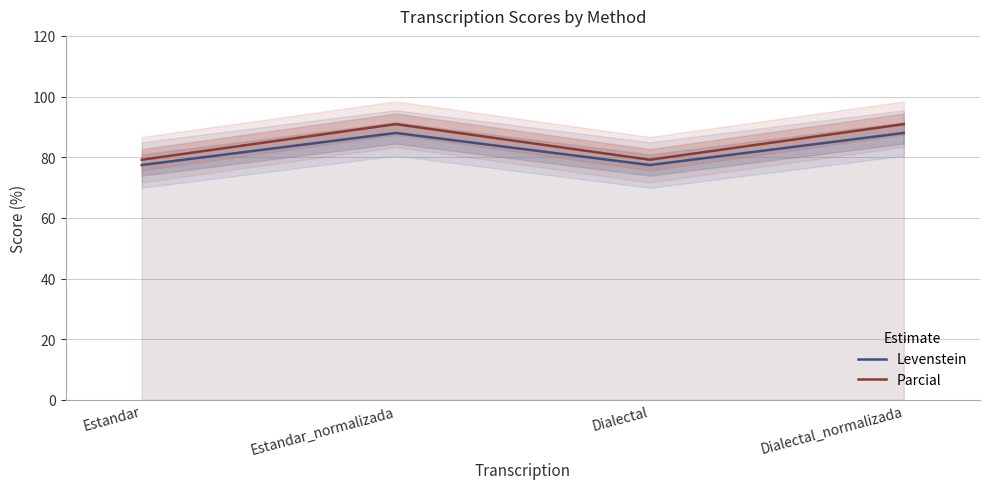

At which label does Parcial first exceed 90?

Estandar_normalizada